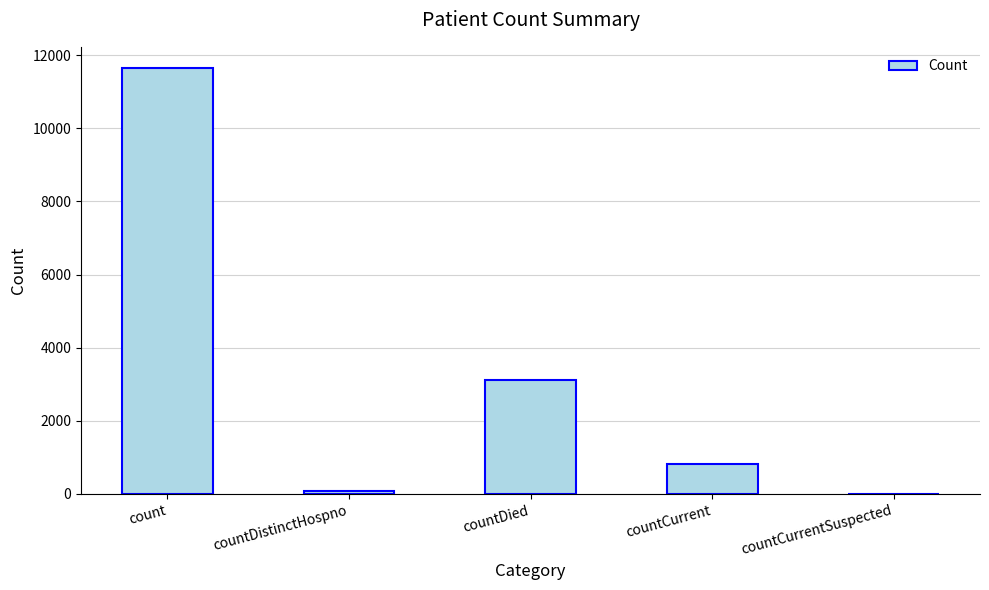

How many values are above zero?

4